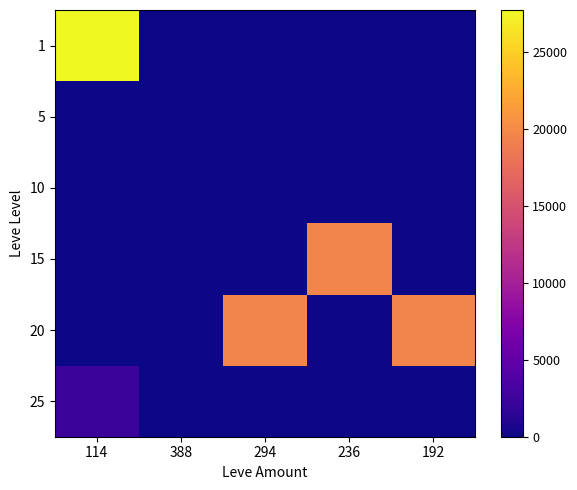

Rank the series by their maximum value, from lowest to highest.

5, 10, 25, 15, 20, 1